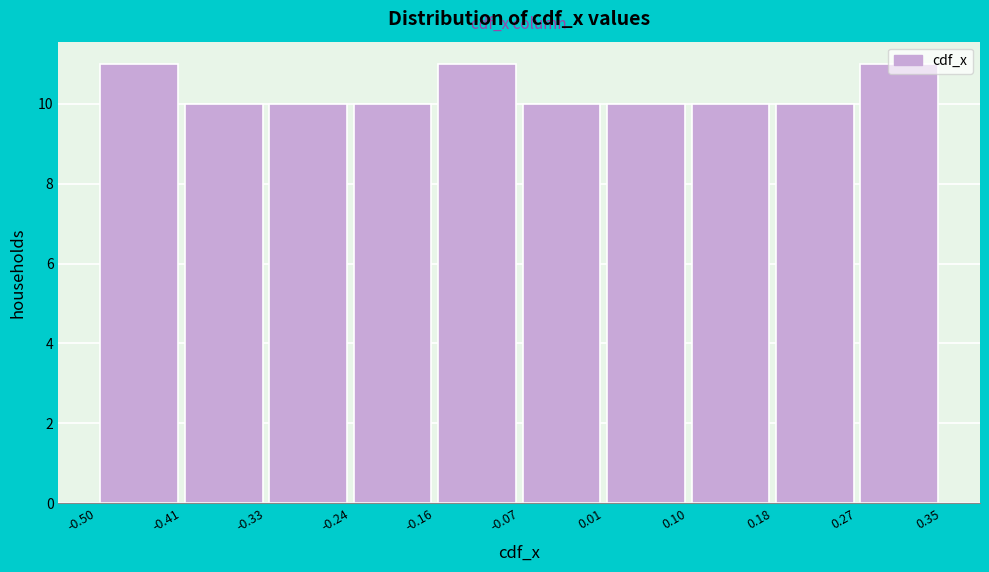

How tall is the bar that spans 0.10 to 0.18 on the x-axis? The values are not printed on the chart, so give them approximately, as read against the axis.

10